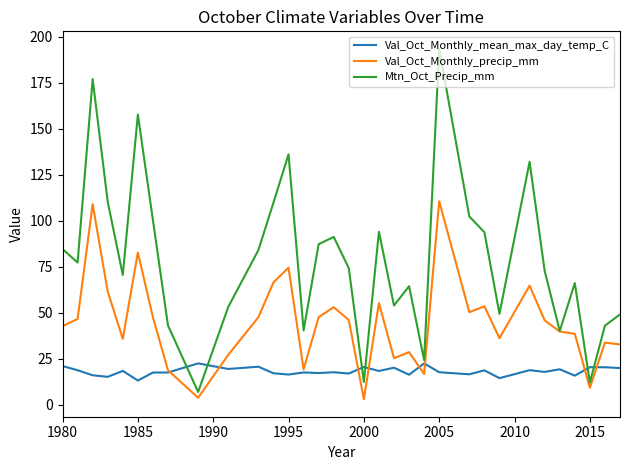

What is the minimum value for Mtn_Oct_Precip_mm?

7.0